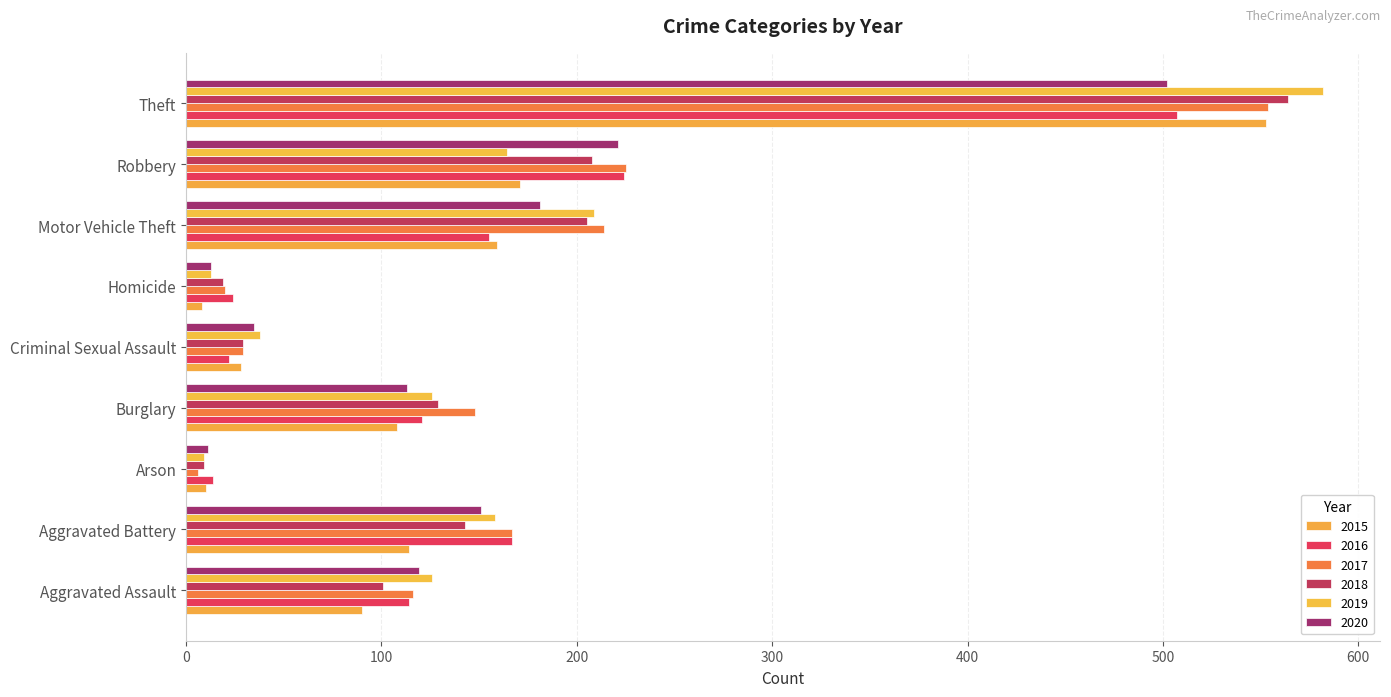

At how many categories does at least one series exceed 355?

1